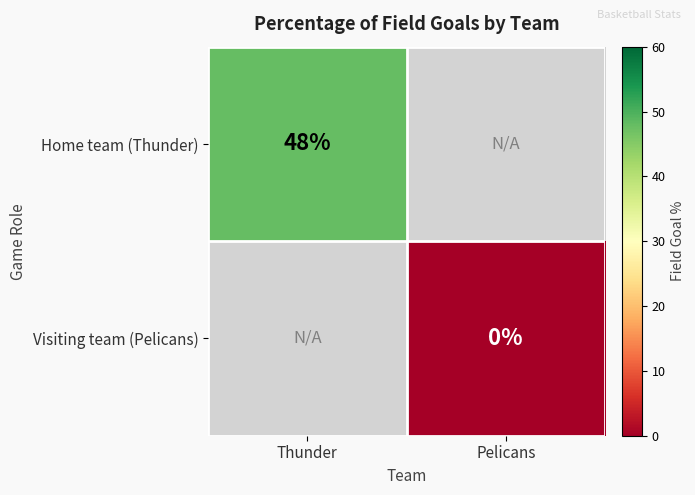

Which category has the highest value across all series?

Thunder